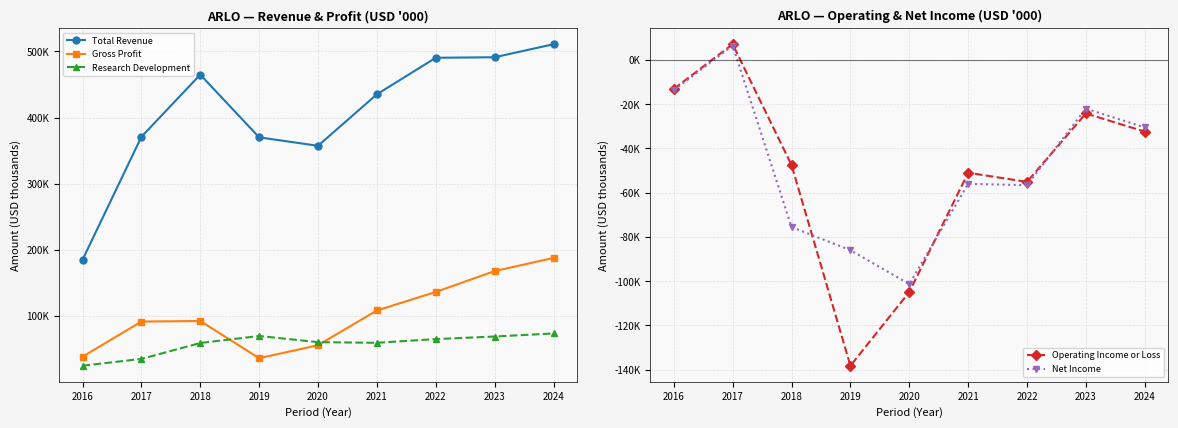

How many negative values does the Operating Income or Loss series have?

8